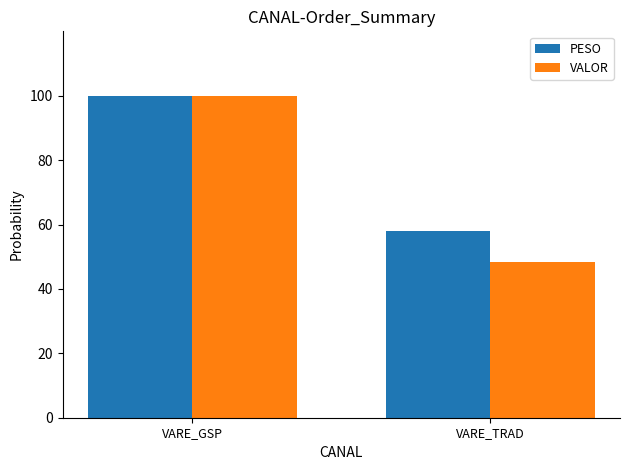

Reading right to left, list all the values displayed in this chart.

PESO: VARE_TRAD=57.9	VARE_GSP=100.0
VALOR: VARE_TRAD=48.5	VARE_GSP=100.0